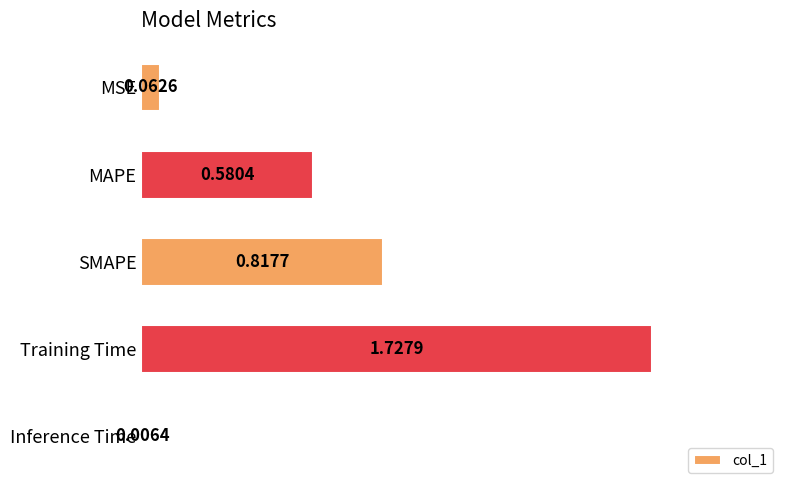

Which category has the highest value across all series?

Training Time